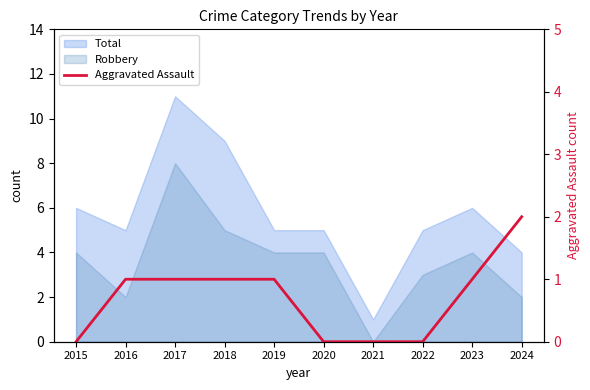

True or false: the data shows 1 at 2017.

True